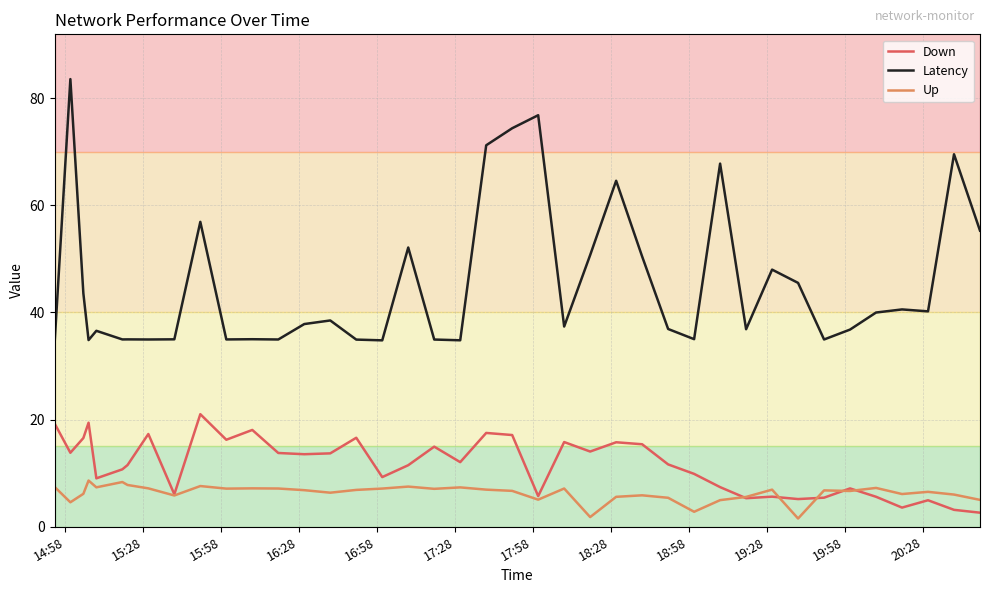

Which series has the widest spread of values?

Latency